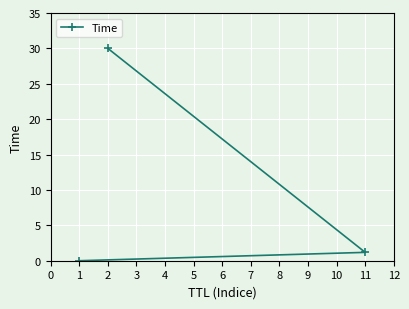

Count the number of data series in this chart.

1